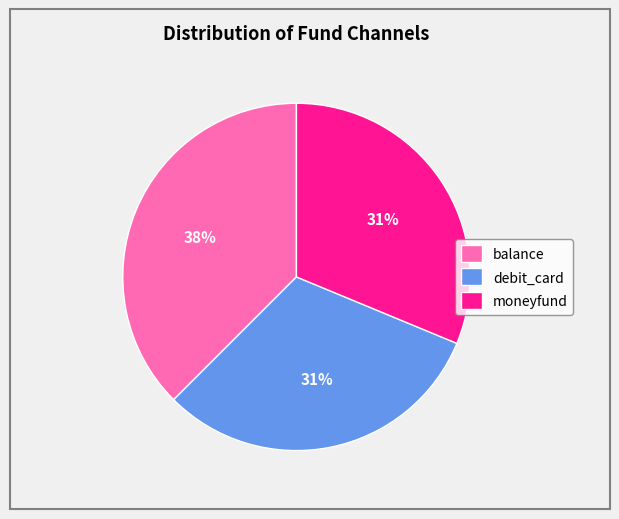

Does any single category account for the majority?

No